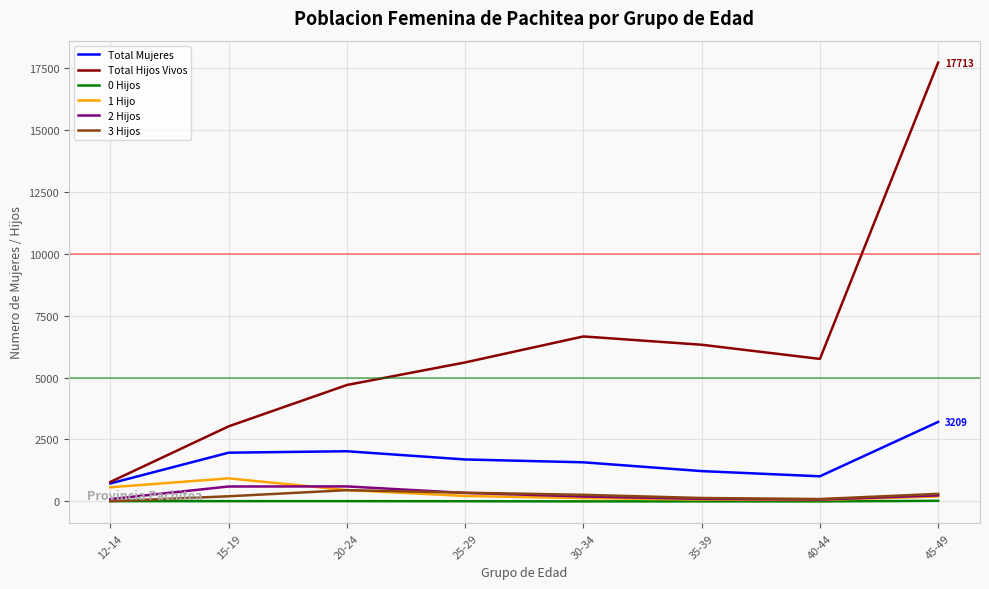

Between 25-29 and 45-49, which series saw the biggest shift?

Total Hijos Vivos